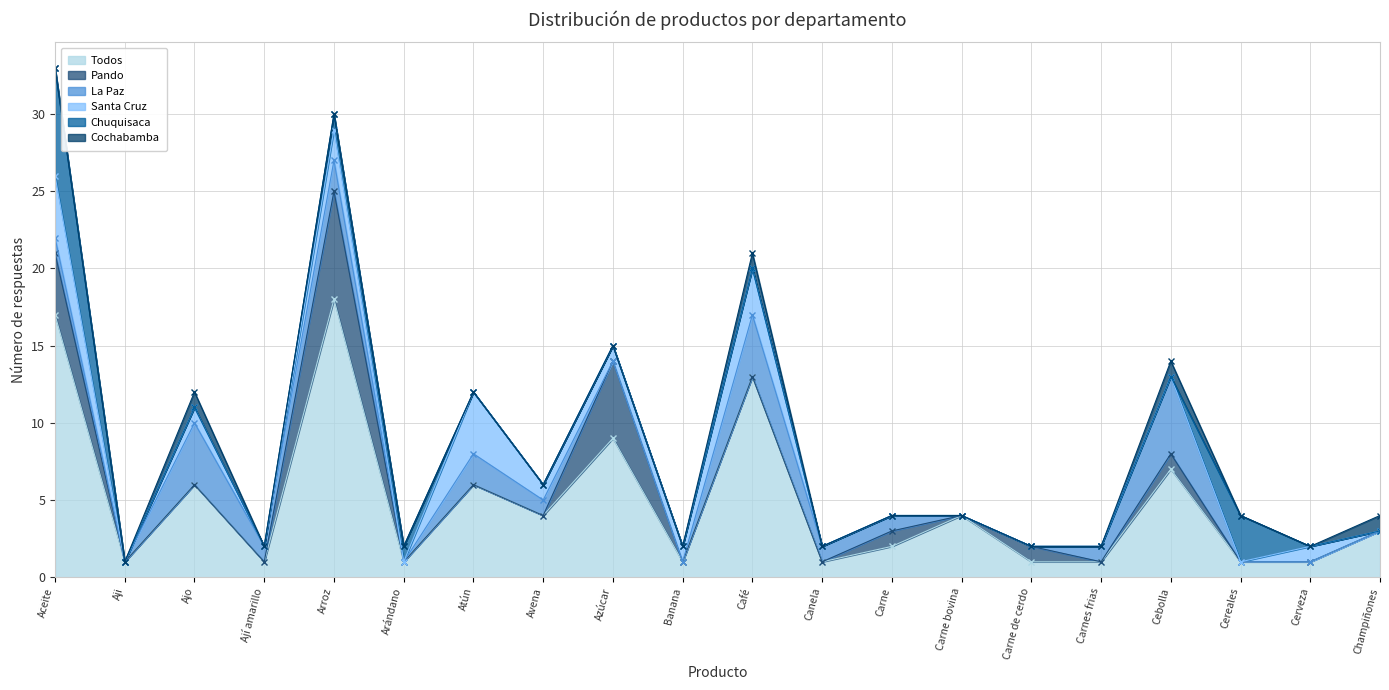

What is the highest value of the Todos series?

18